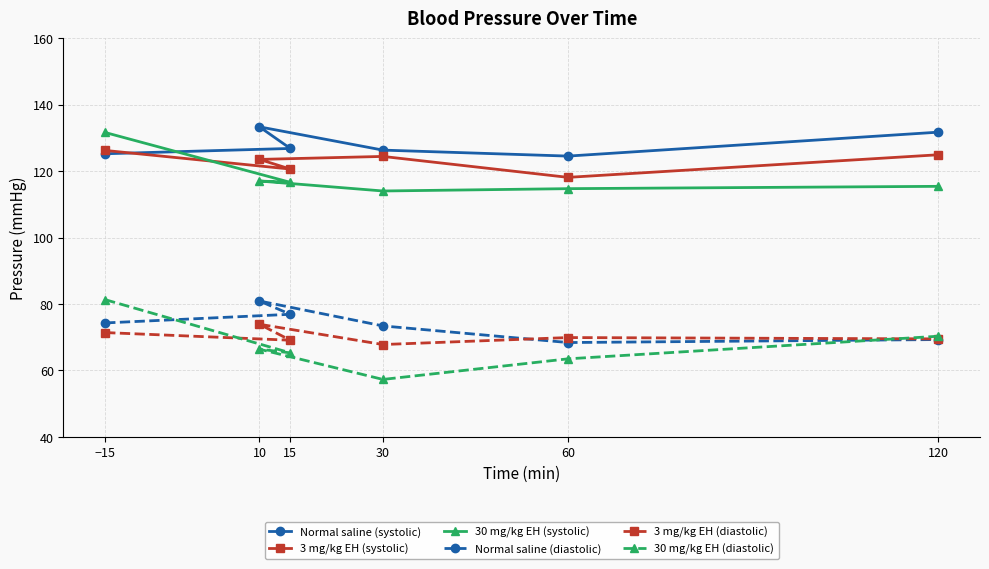

Is the value of 3 mg/kg EH (systolic) at 120 greater than the value of 3 mg/kg EH (diastolic) at −15?

Yes